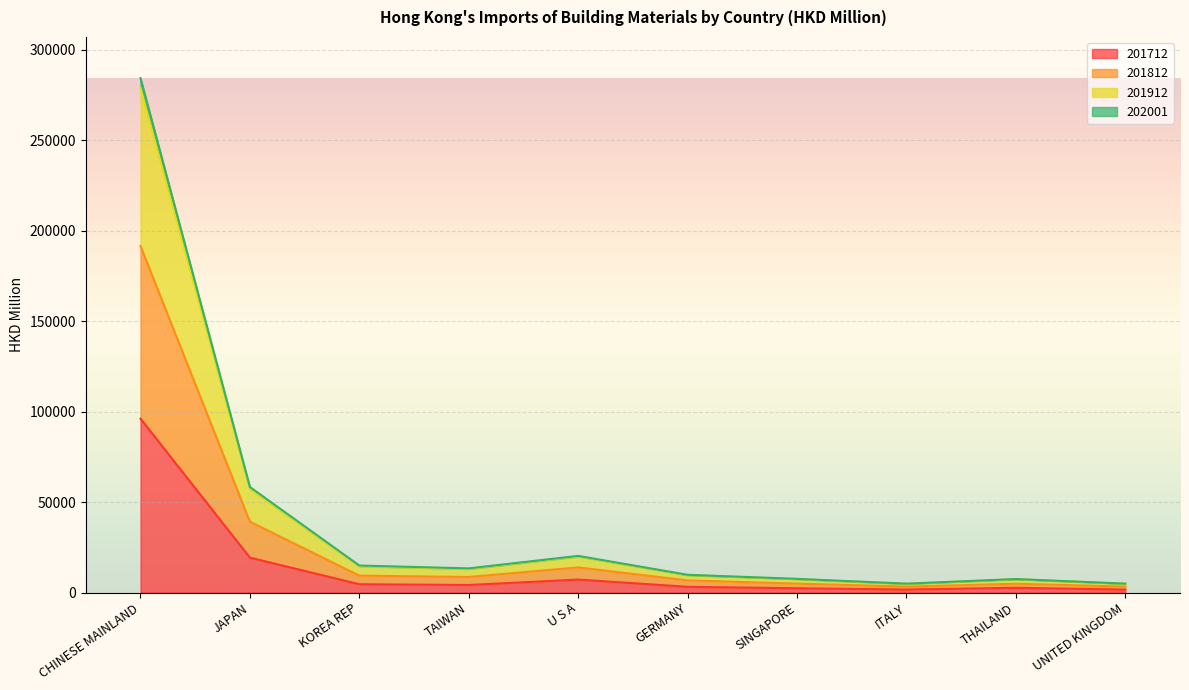

What is the difference between the highest and lowest values at CHINESE MAINLAND?

188213.9